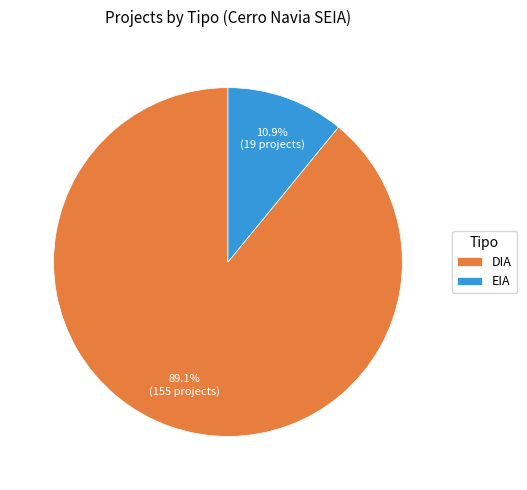

Which category has the biggest portion of the pie?

DIA